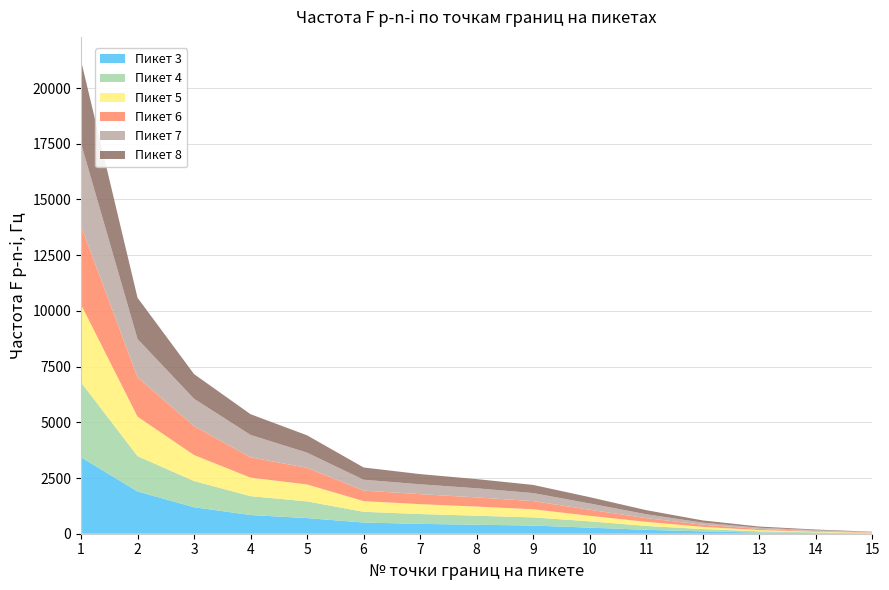

Reading right to left, list all the values displayed in this chart.

Пикет 3: 15	30	53	106	175	274	366	404	442	503	701	839	1190	1896	3430
Пикет 4: 15	30	57	102	175	282	366	404	442	480	750	846	1174	1586	3364
Пикет 5: 15	30	53	99	183	247	366	410	442	480	760	831	1167	1770	3489
Пикет 6: 15	30	53	99	167	274	366	411	450	473	747	910	1298	1770	3530
Пикет 7: 15	38	53	92	175	282	360	411	442	488	679	1007	1228	1716	3700
Пикет 8: 15	30	53	99	183	282	366	411	457	549	778	930	1106	1850	3720